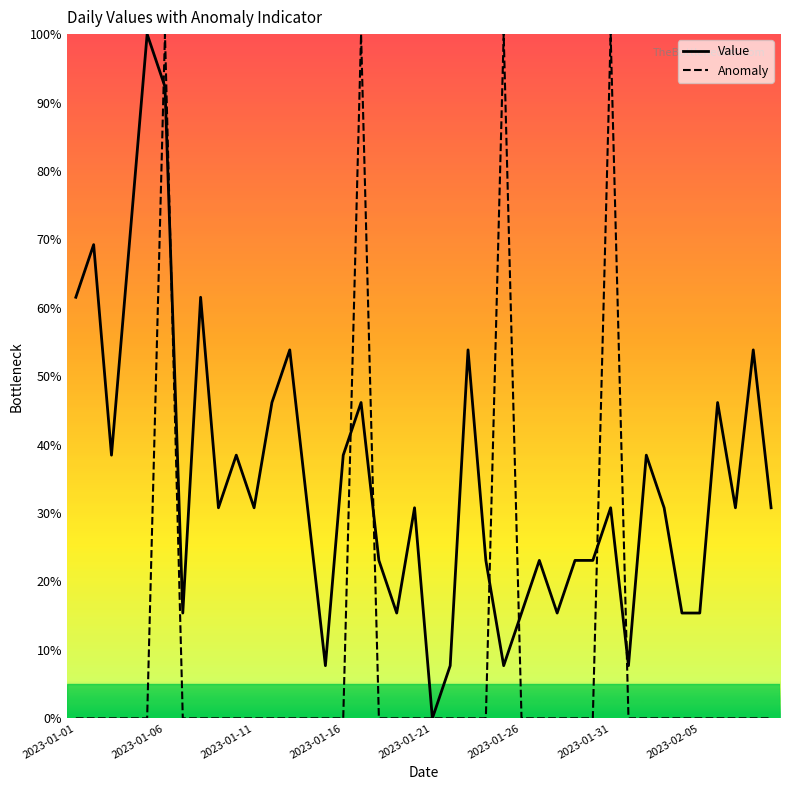

What is the maximum value for Anomaly?

100.0